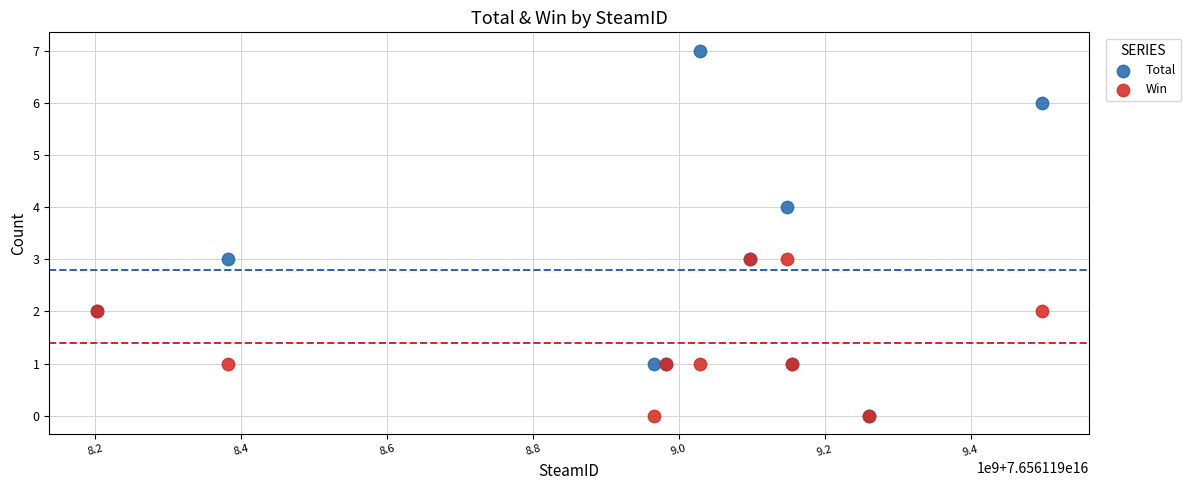

What are all the series names shown in the legend?

Total, Win